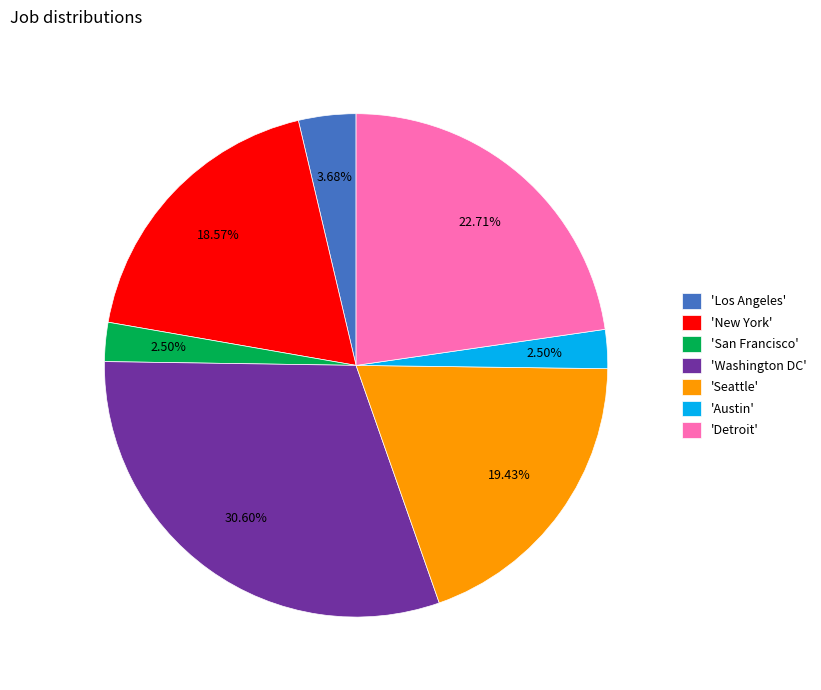

Is there any slice that represents more than half of the pie?

No